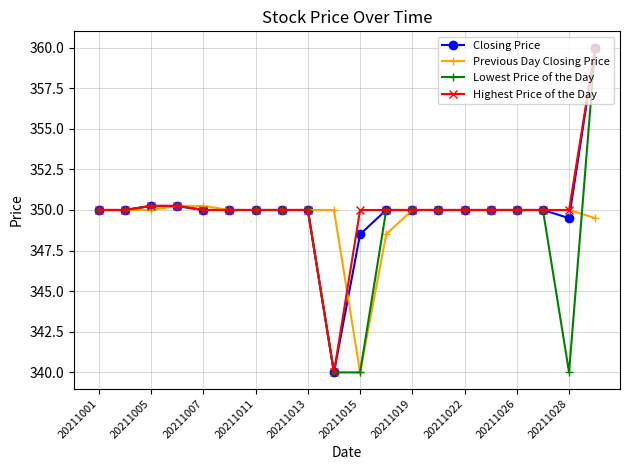

What is the maximum value shown in the chart?

360.0